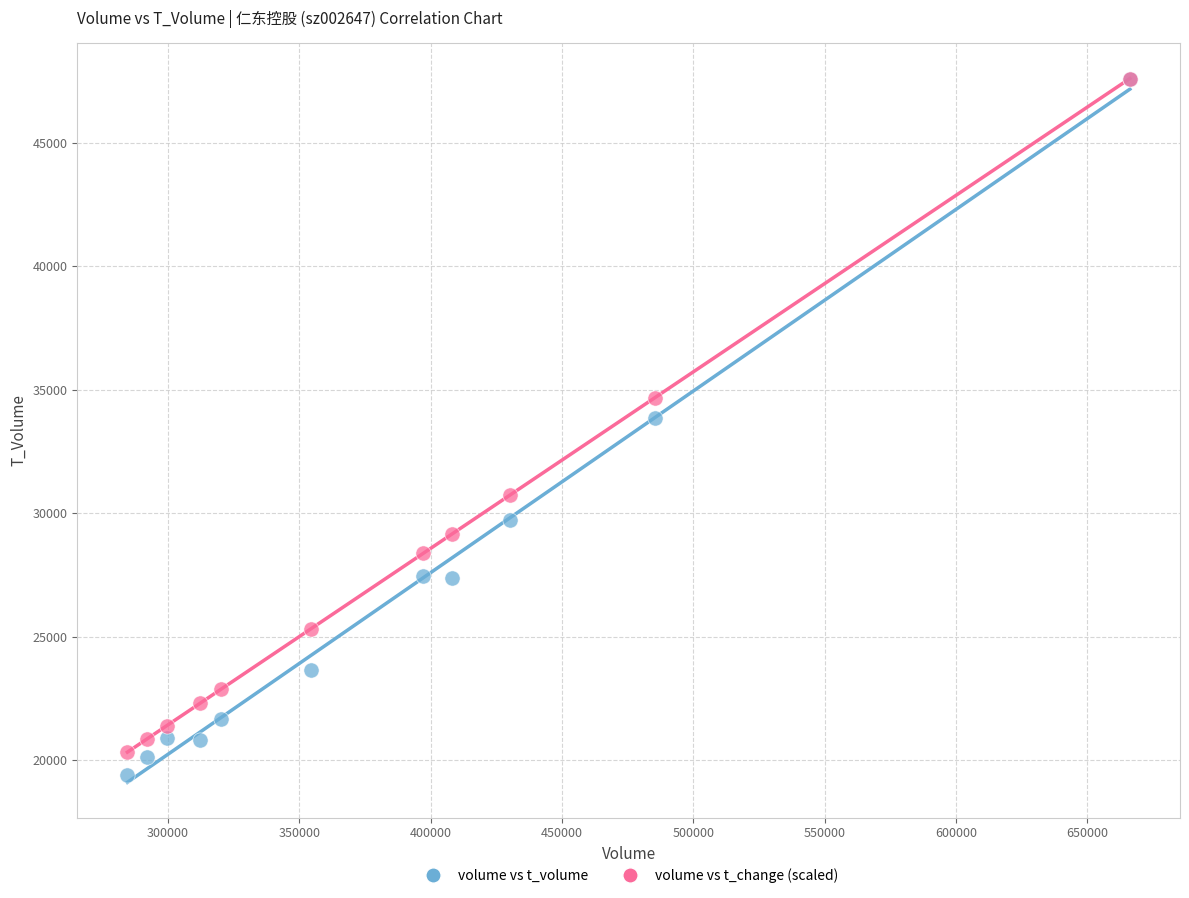

What are all the series names shown in the legend?

volume vs t_volume, volume vs t_change (scaled)